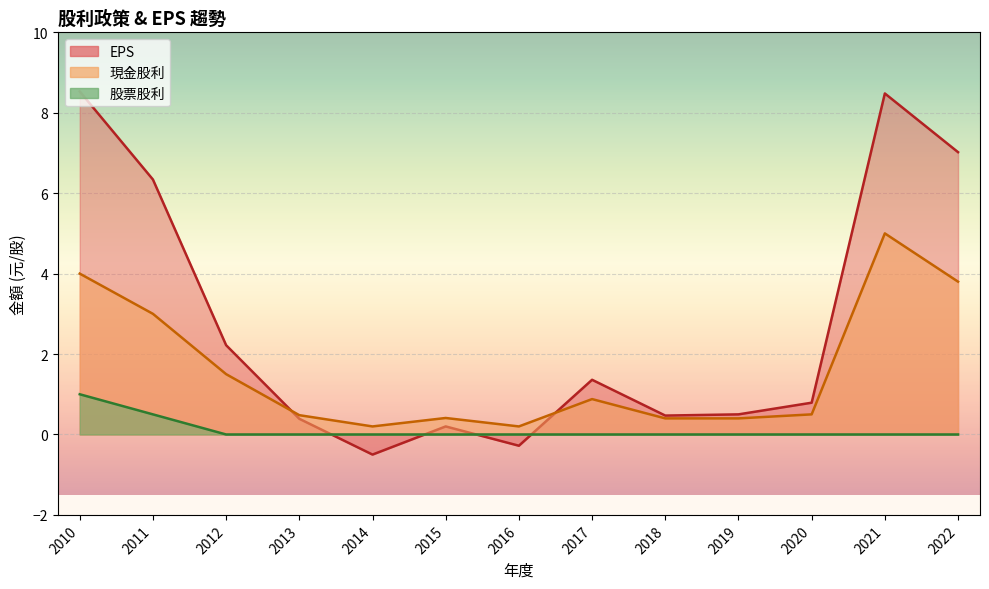

True or false: EPS has more than 1 points higher than both neighbors.

True